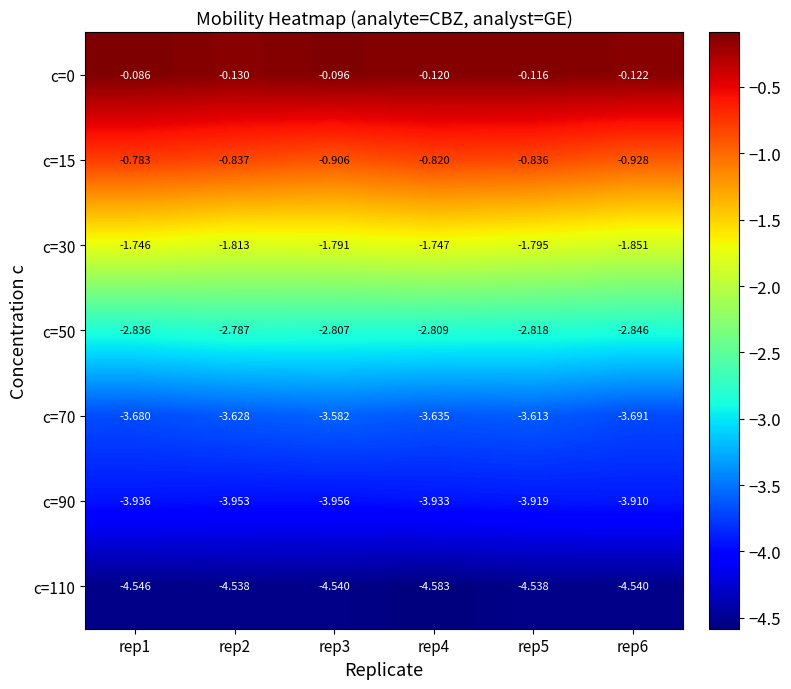

Is the value of c=50 at rep1 greater than the value of c=90 at rep2?

Yes